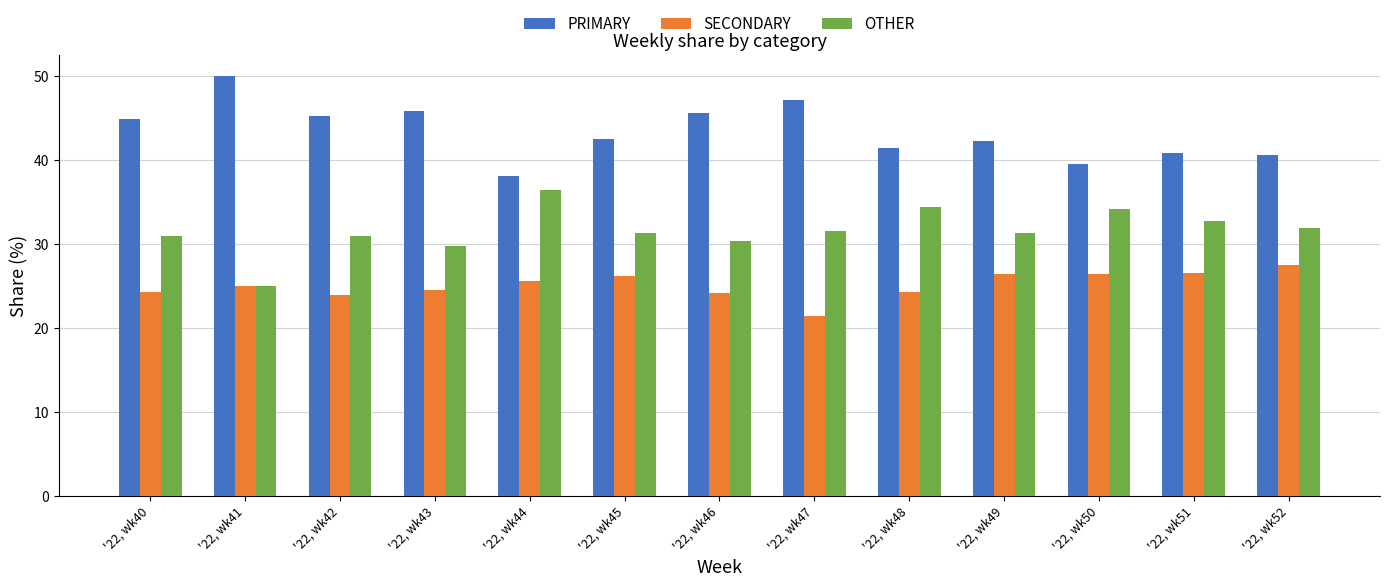

Is it true that PRIMARY equals 15.2 at '22, wk40?

False